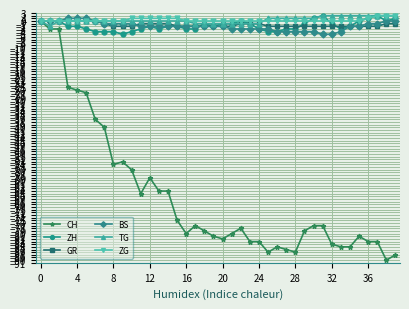

Does the chart have visible grid lines?

Yes